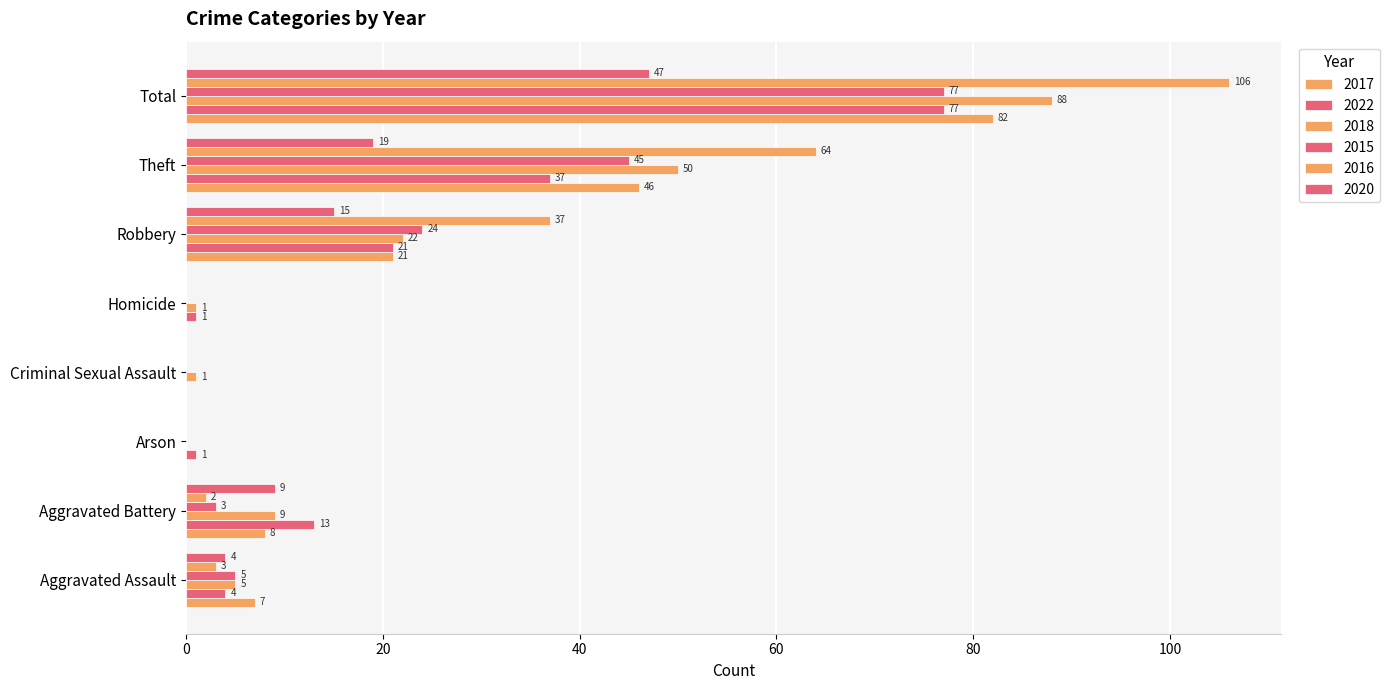

Rank the series by their maximum value, from lowest to highest.

2020, 2022, 2015, 2017, 2018, 2016